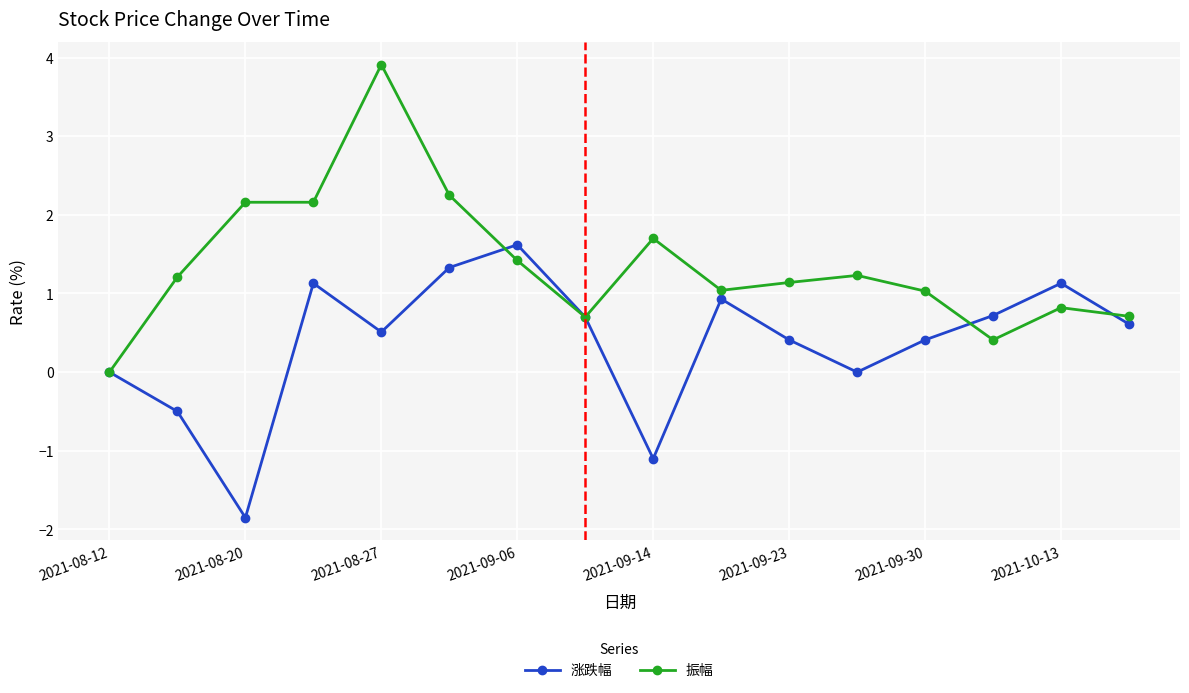

In 涨跌幅, how many points are lower than both neighbors (excluding endpoints)?

4